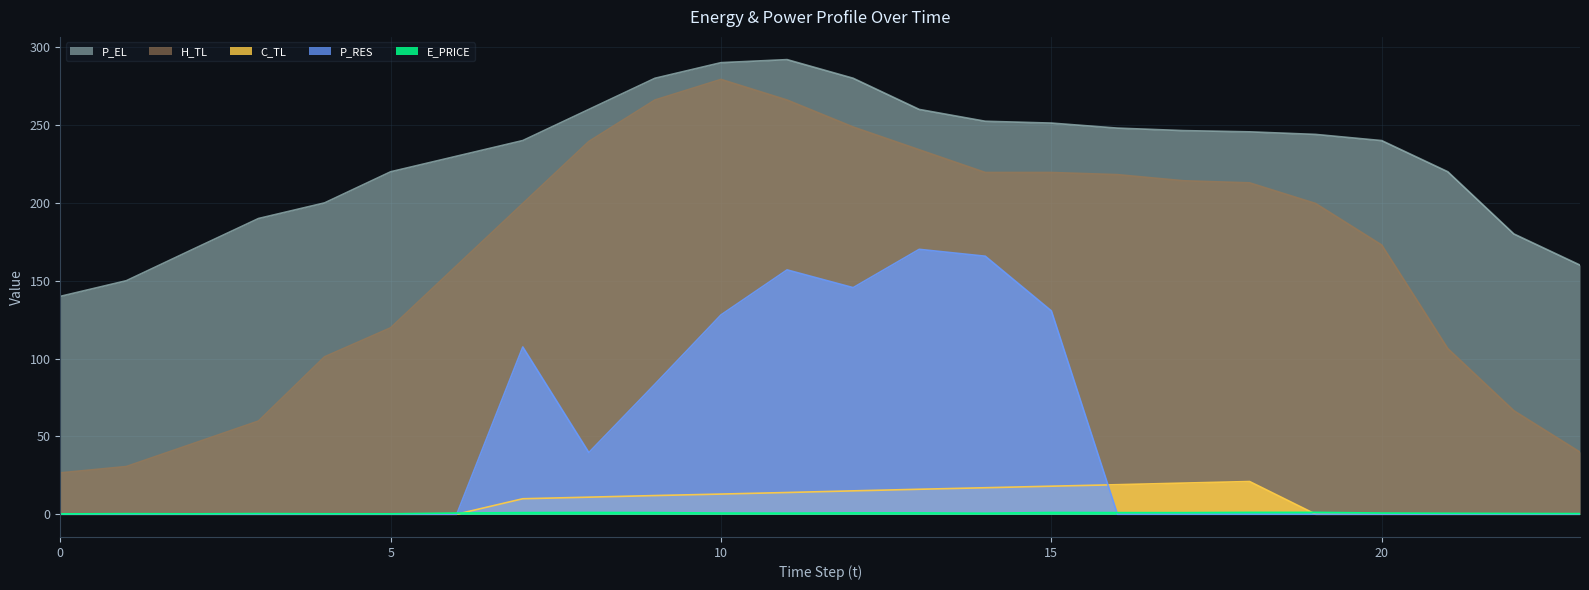

Rank the series at 19 from lowest to highest value.

C_TL, P_RES, E_PRICE, H_TL, P_EL